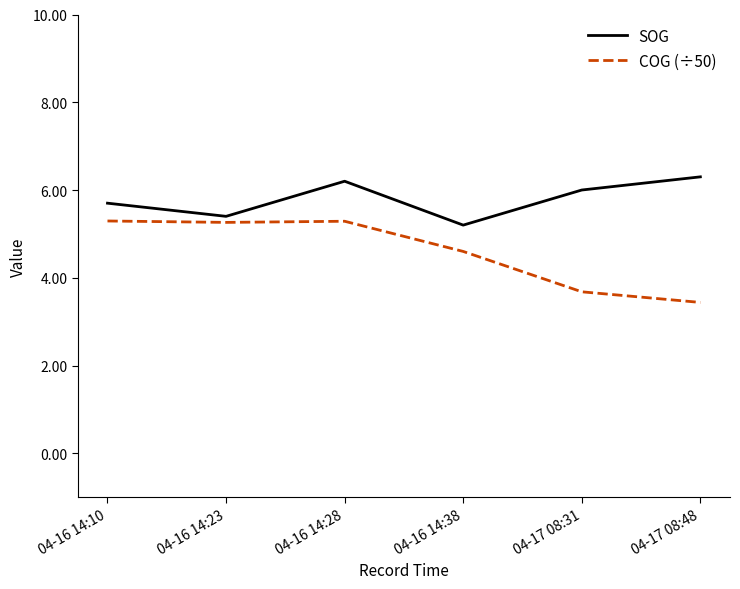

What are all the series names shown in the legend?

SOG, COG (÷50)